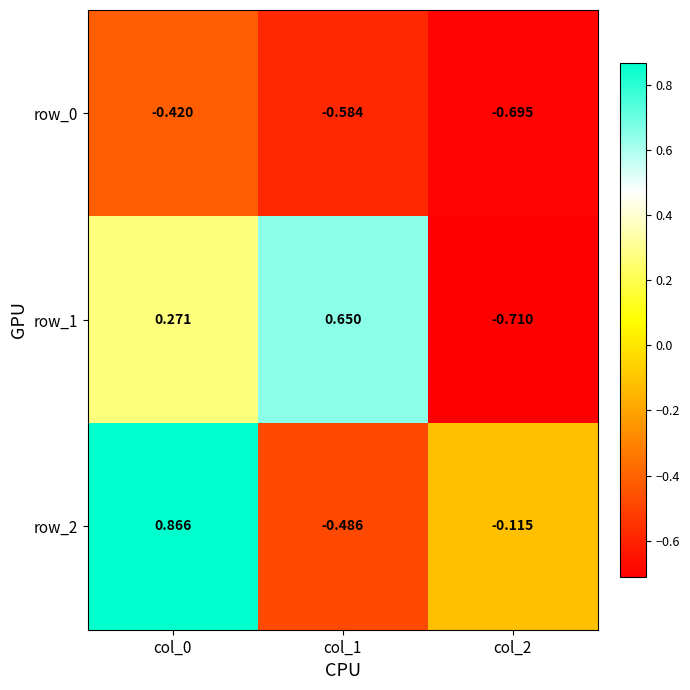

Count the number of data series in this chart.

3